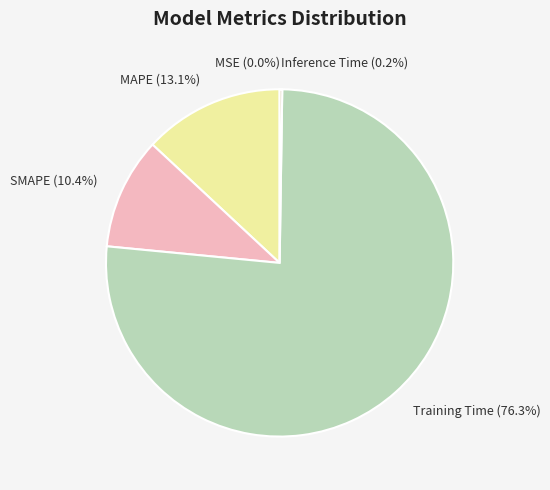

To the nearest percent, what is the average slice percentage?

20%